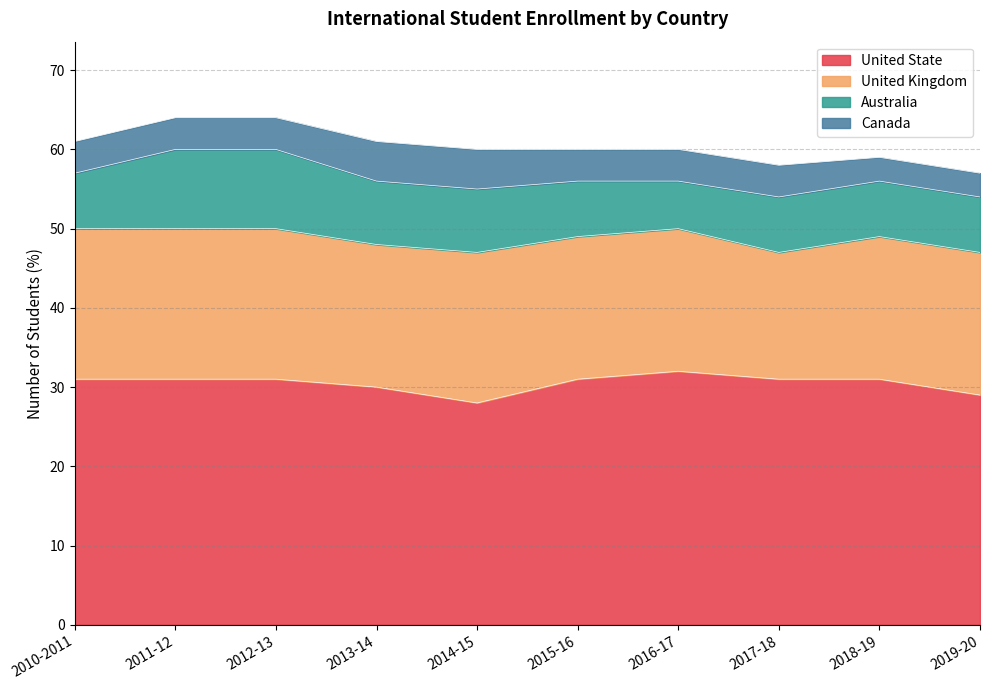

At which category does United State reach its first local valley?

2014-15